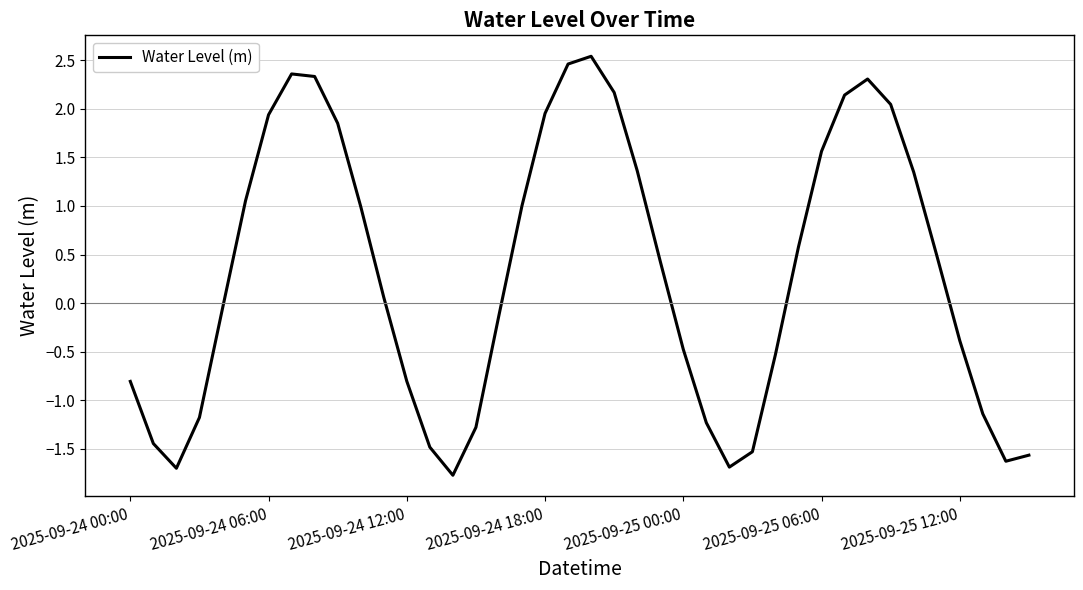

What is the difference between the maximum and minimum values?

4.3